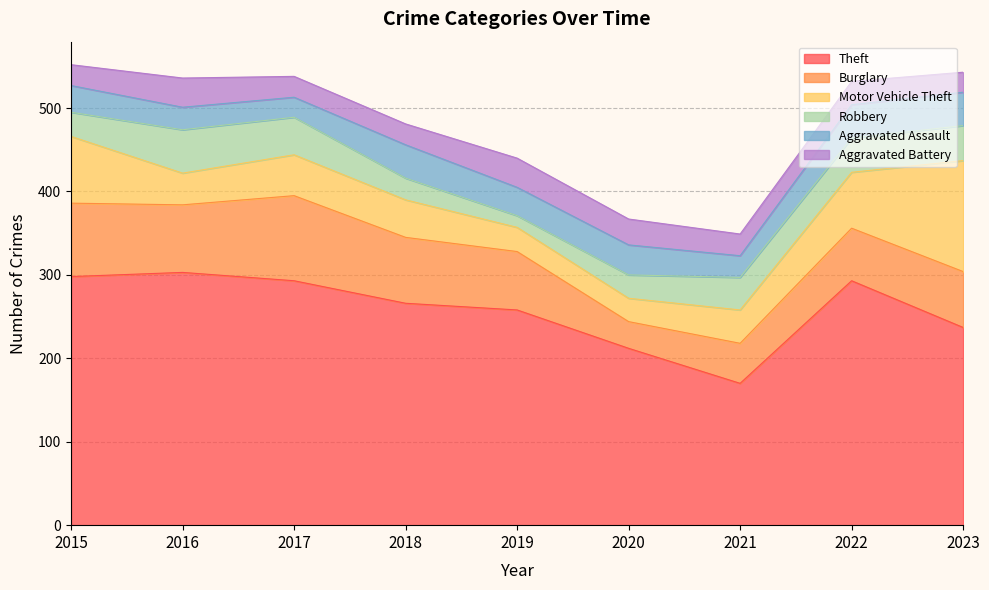

At which label is Aggravated Battery closest to 29?

2022